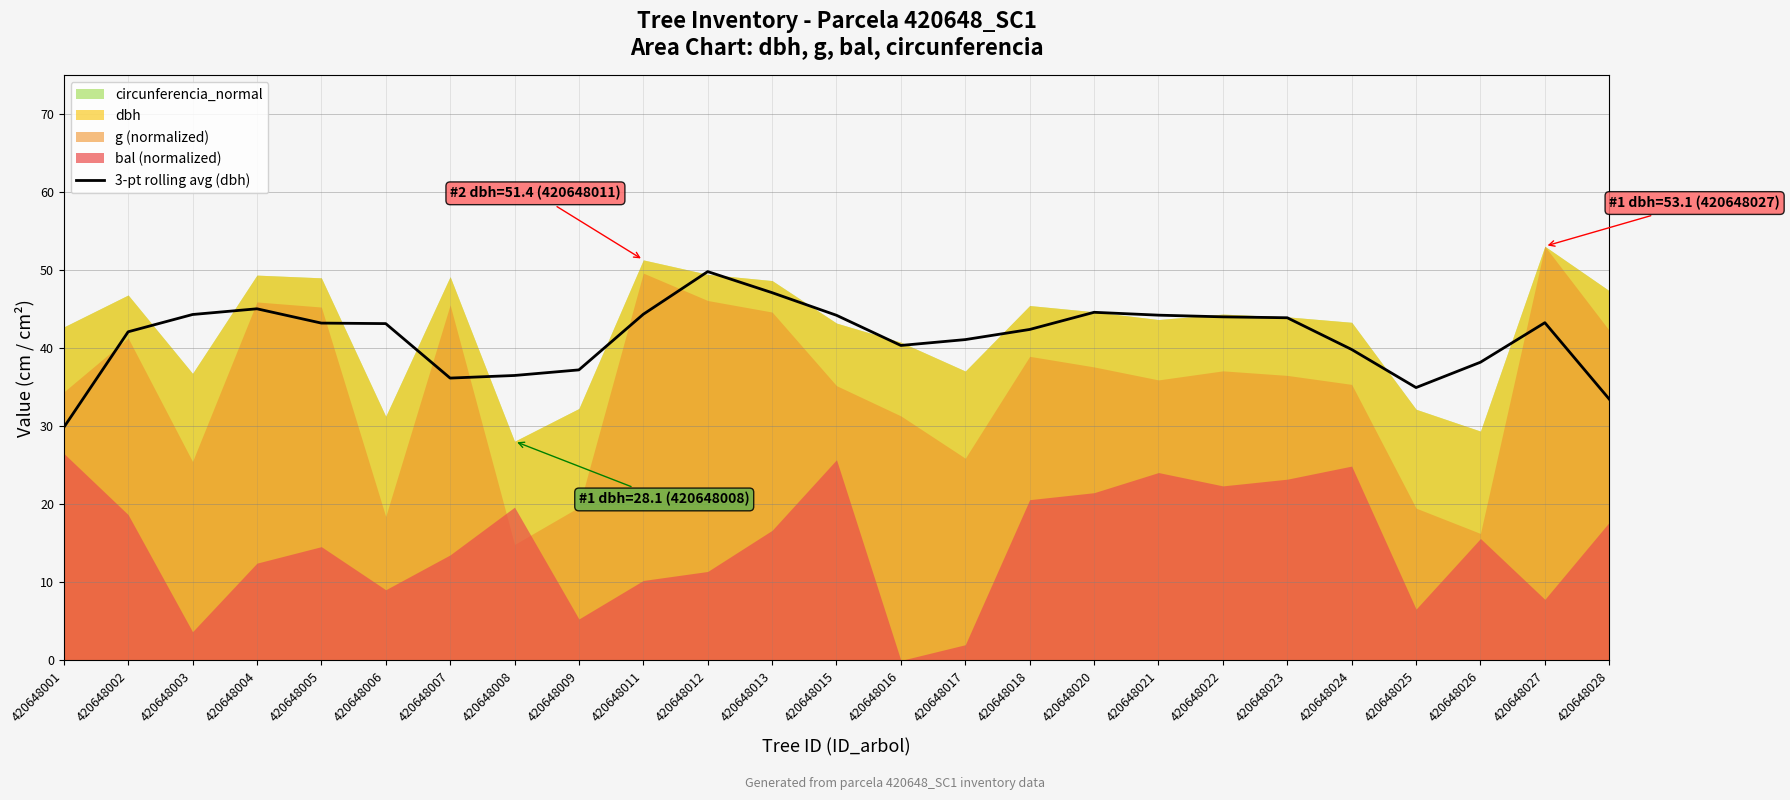

The value at 420648013 is 16.5. True or false?

False